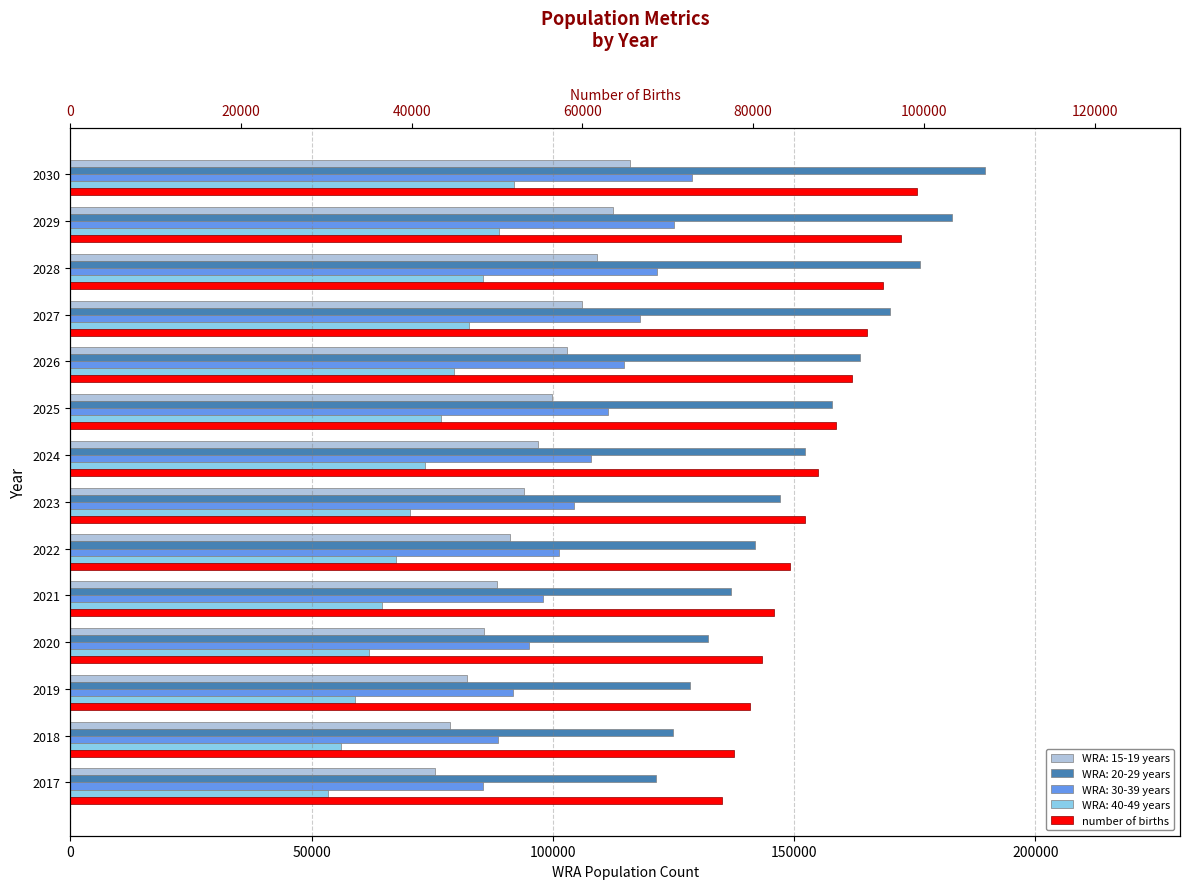

Are the bars grouped side by side (vs. stacked)?

No